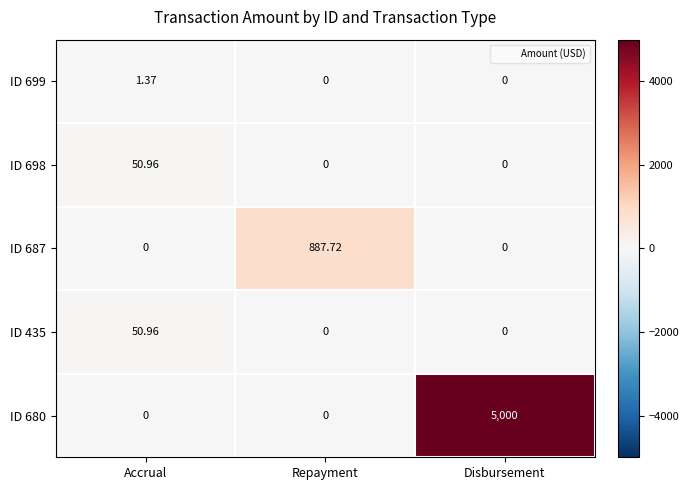

Is the value of ID 699 at Accrual greater than the value of ID 680 at Repayment?

Yes